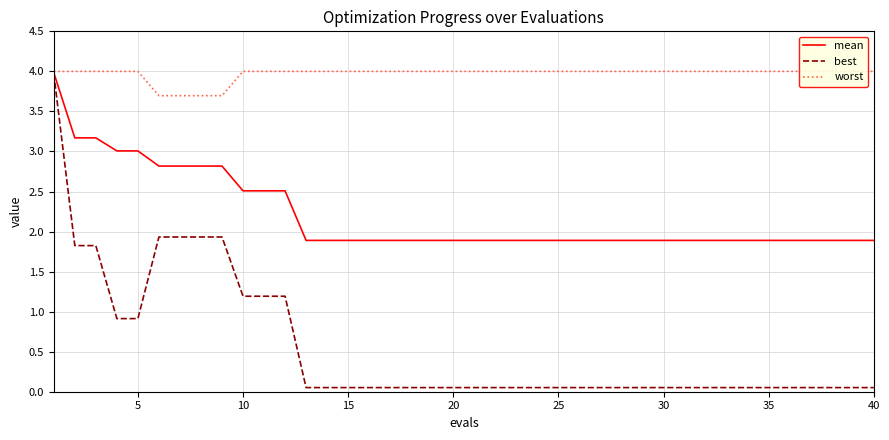

Is it true that mean equals 1.9 at 40?

True